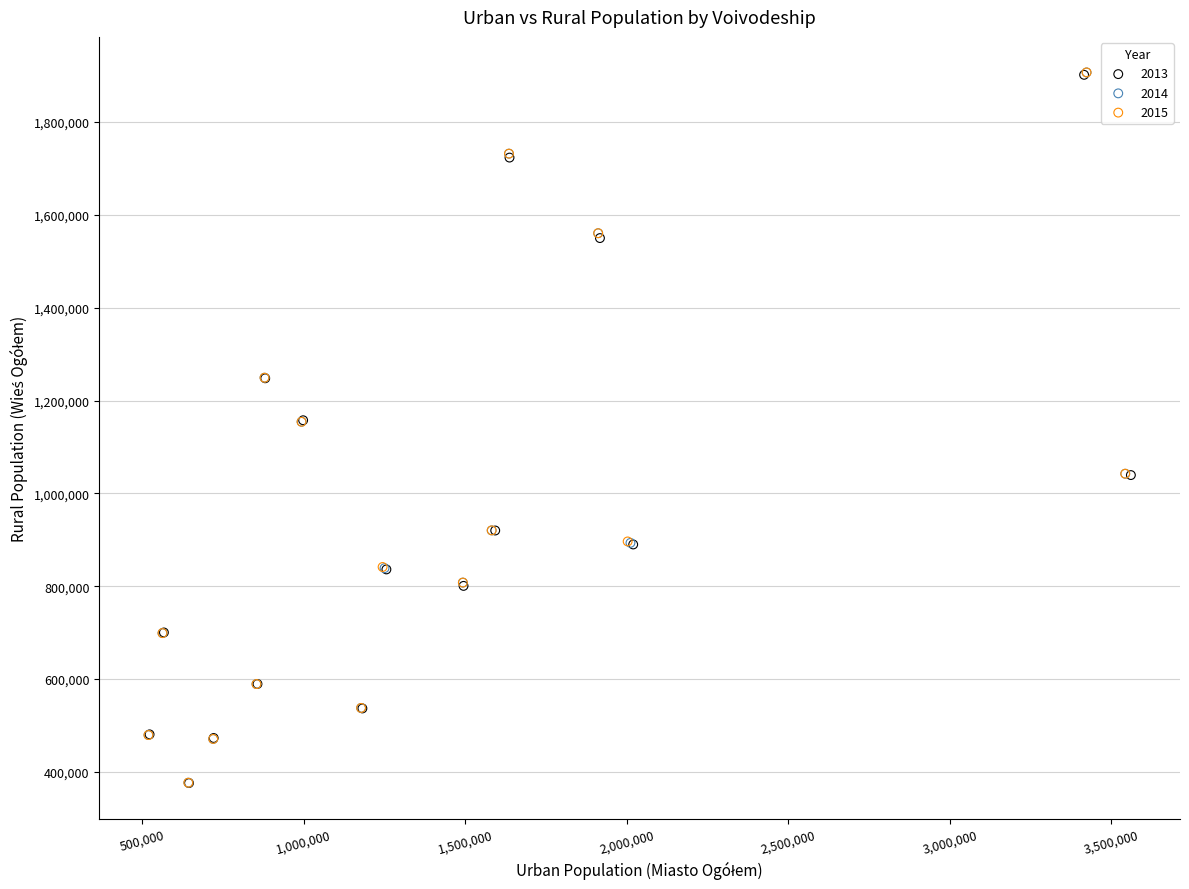

What are all the series names shown in the legend?

2013, 2014, 2015